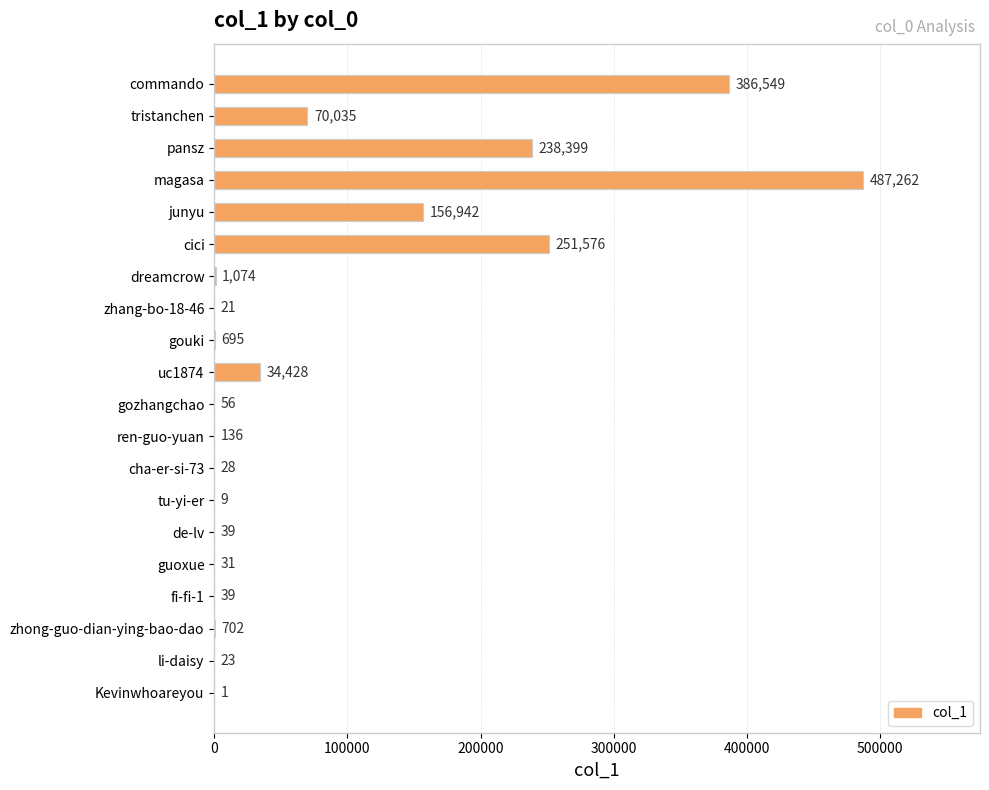

Where is the data nearest to the value 243631?

pansz